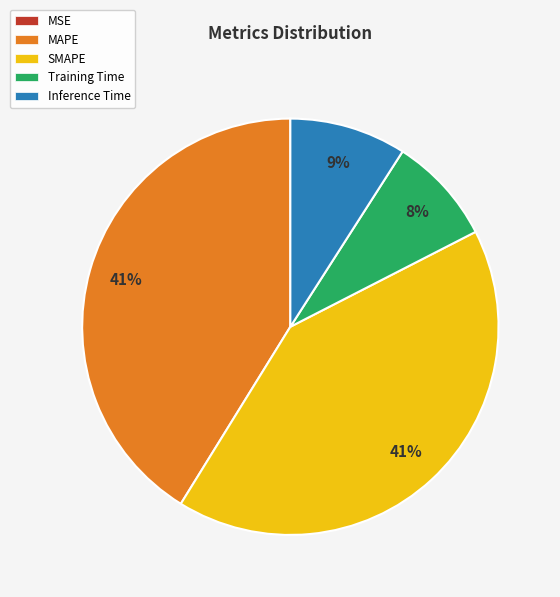

Is Training Time the majority of the pie?

No